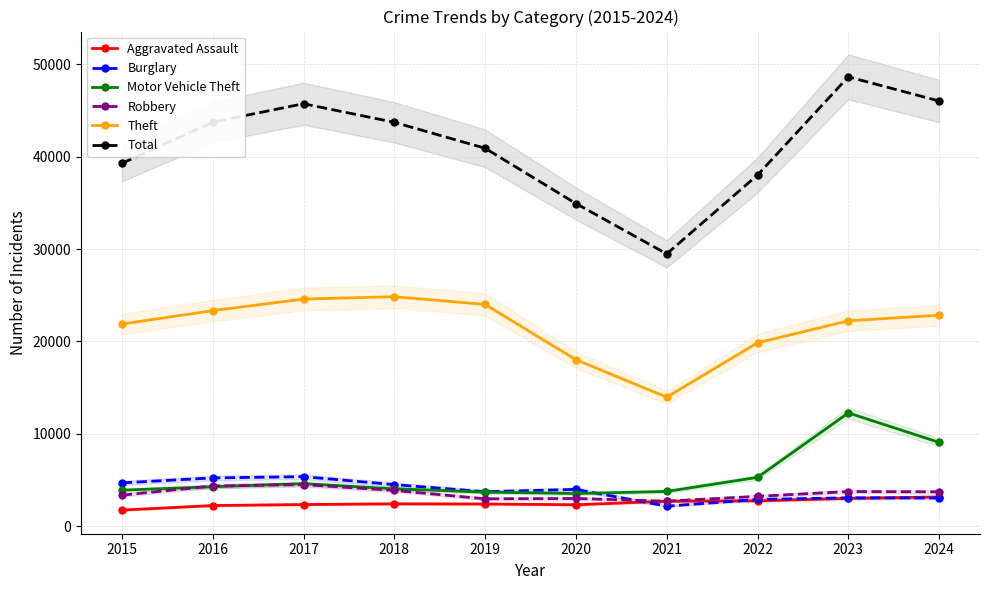

True or false: Theft has a value of 15069 at 2018.

False